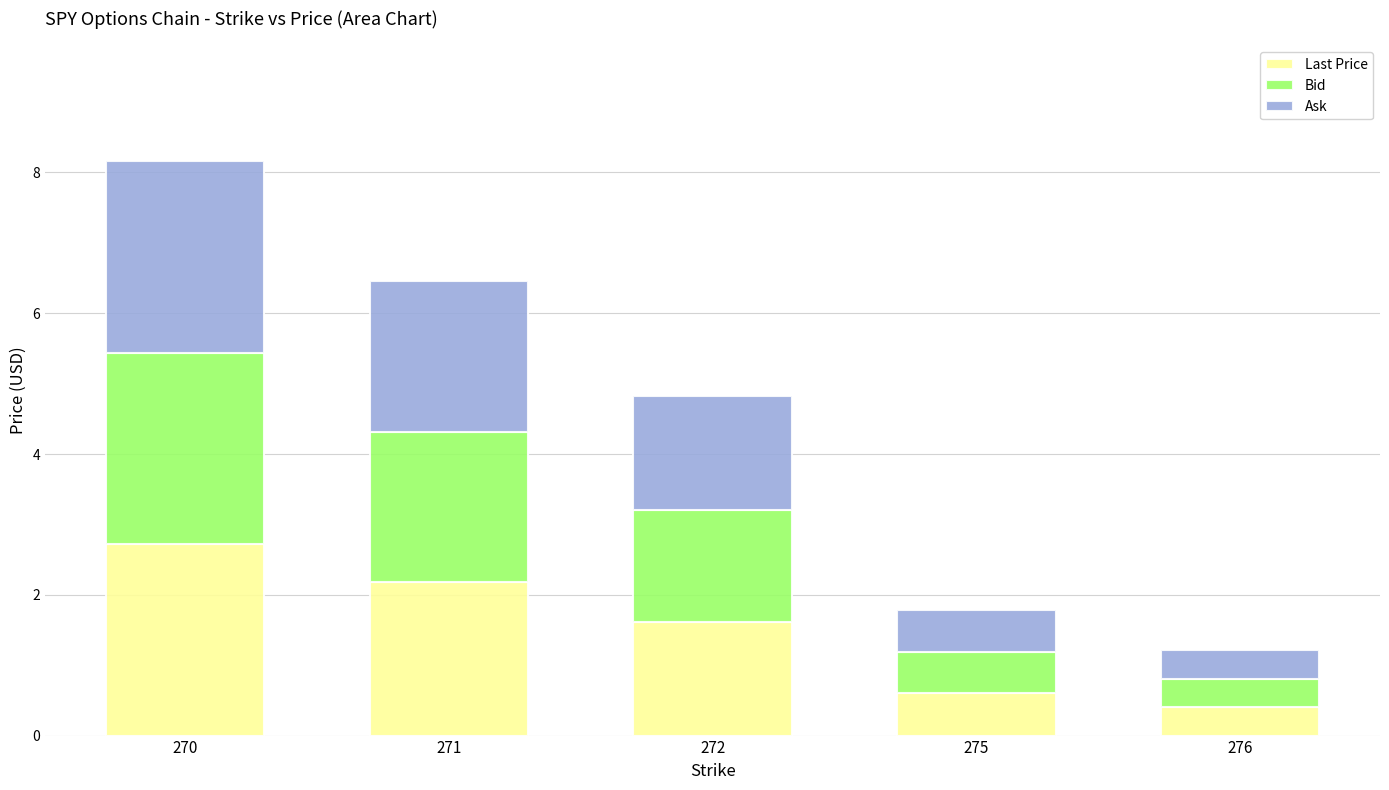

Is it true that Last Price equals 2.2 at 271?

True